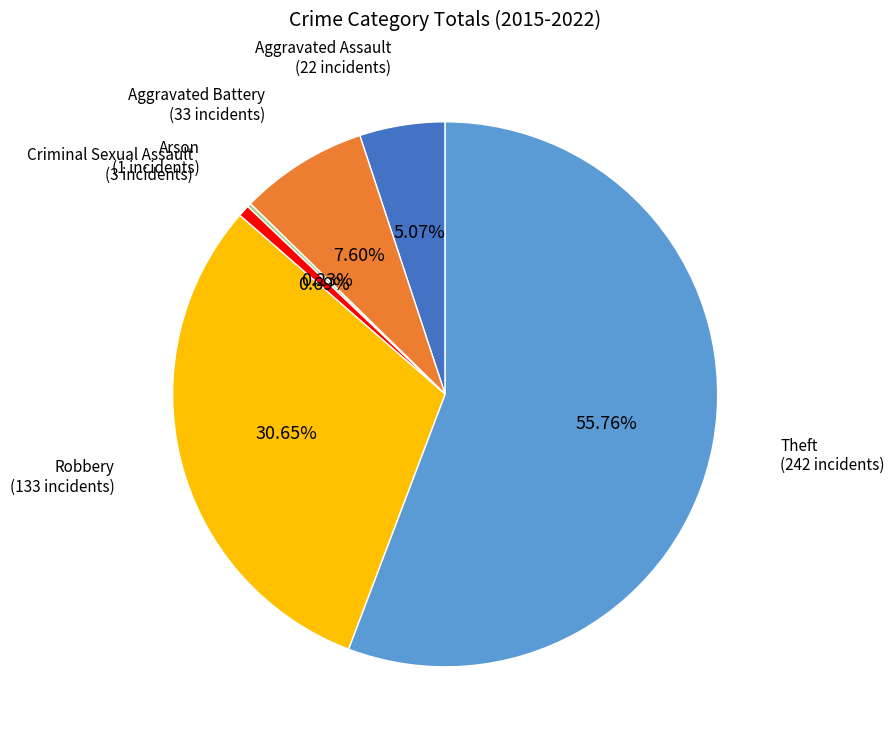

Is there a majority slice in this chart?

Yes